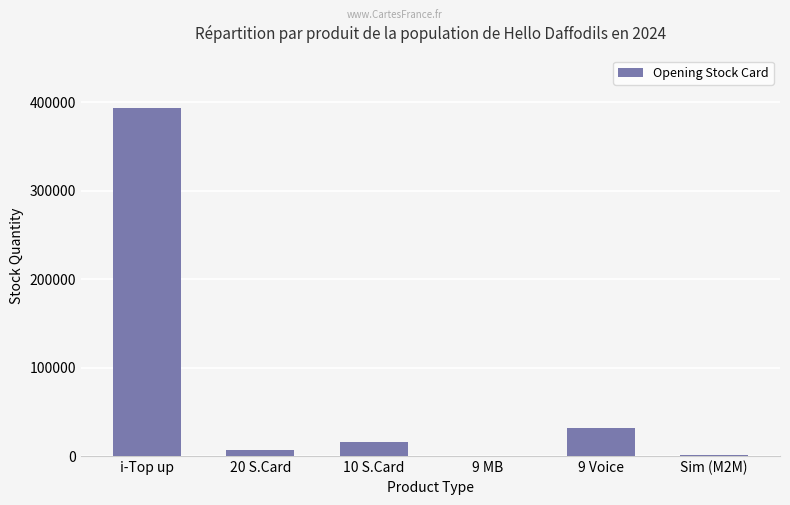

What is the sum of all values?

450539